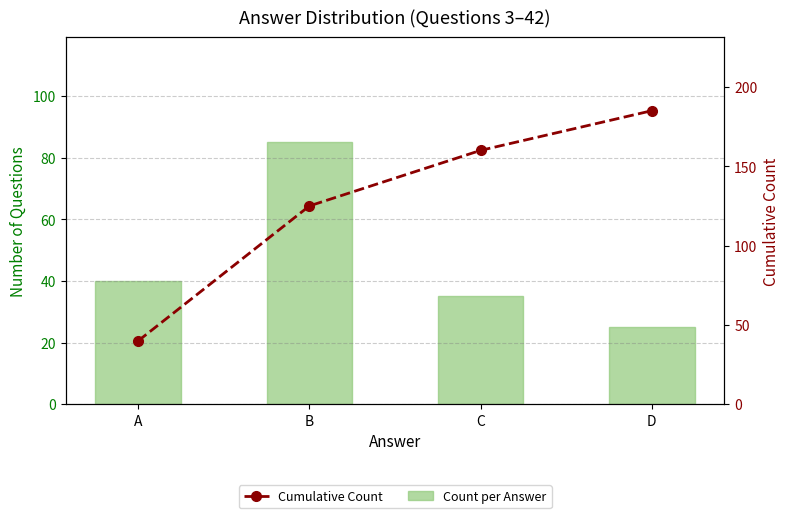

What is the value of the Count per Answer bar at the 4th from the left?

25